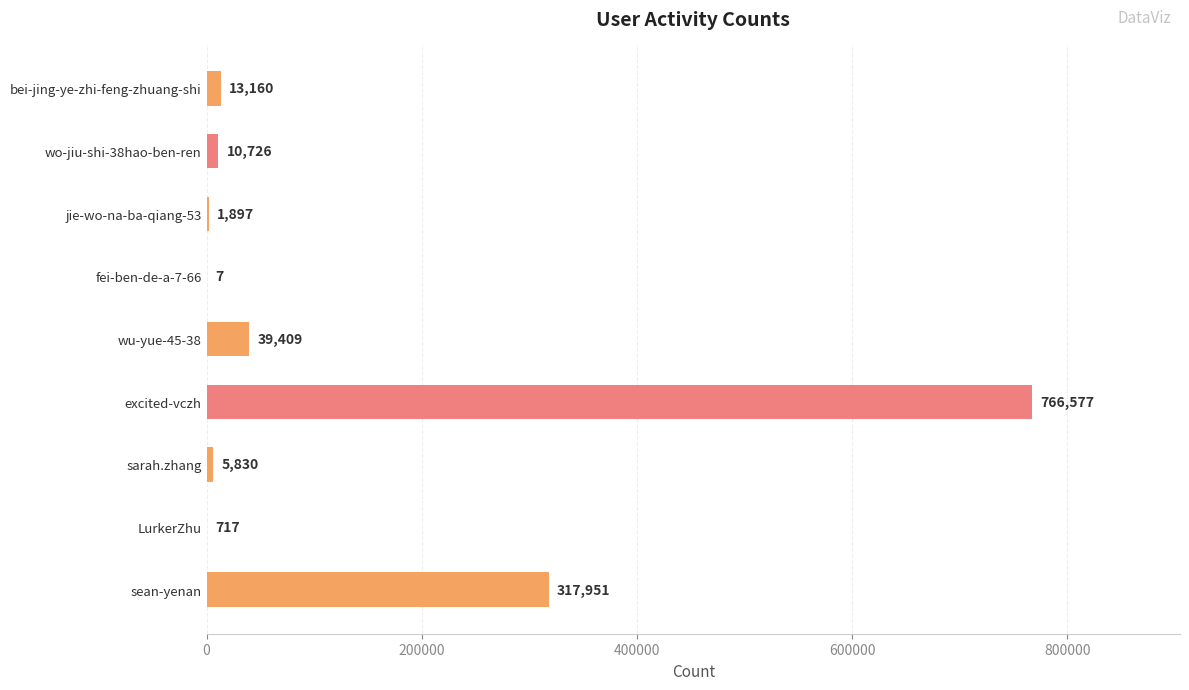

What is the sum of the values at excited-vczh and sarah.zhang?

772407